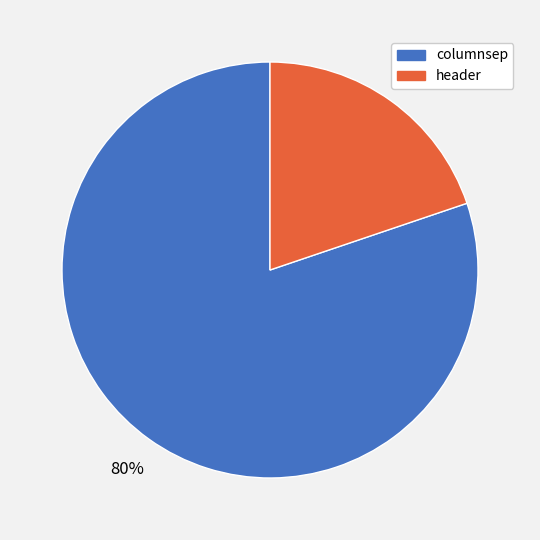

Rank the categories by value from lowest to highest.

header, columnsep